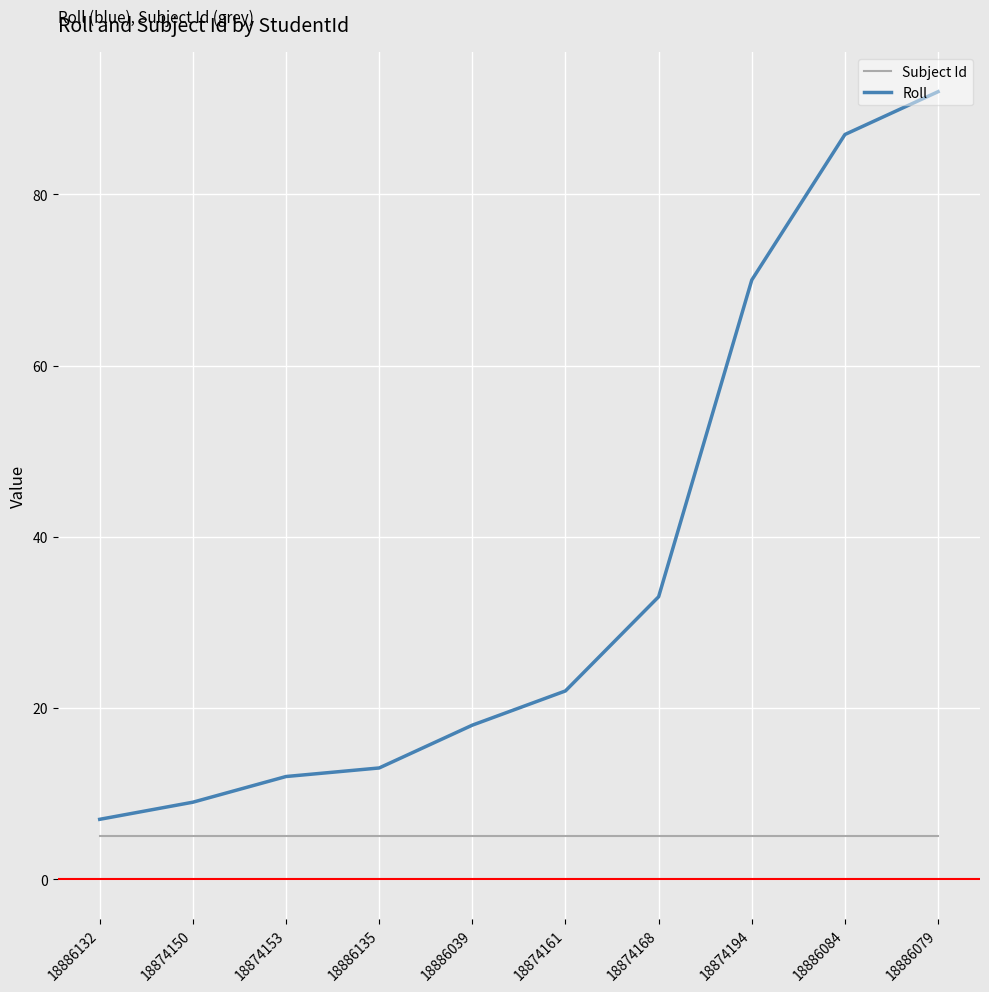

List the labels in order of Roll value, smallest first.

18886132, 18874150, 18874153, 18886135, 18886039, 18874161, 18874168, 18874194, 18886084, 18886079